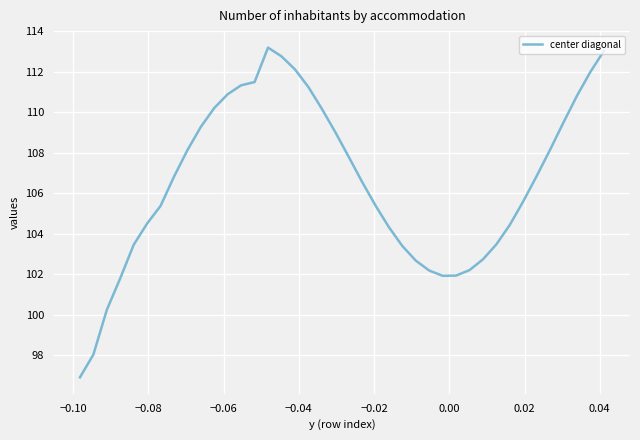

What is the smallest value displayed?

96.9